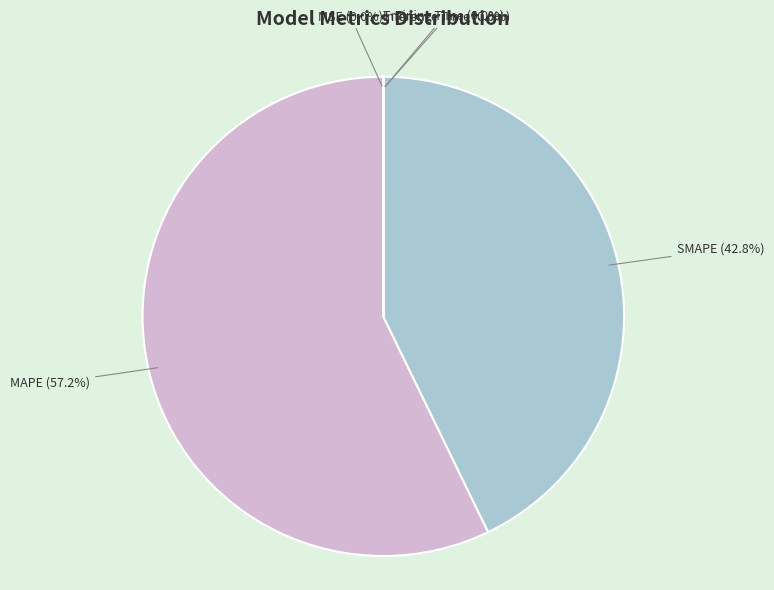

Does any single category account for the majority?

Yes